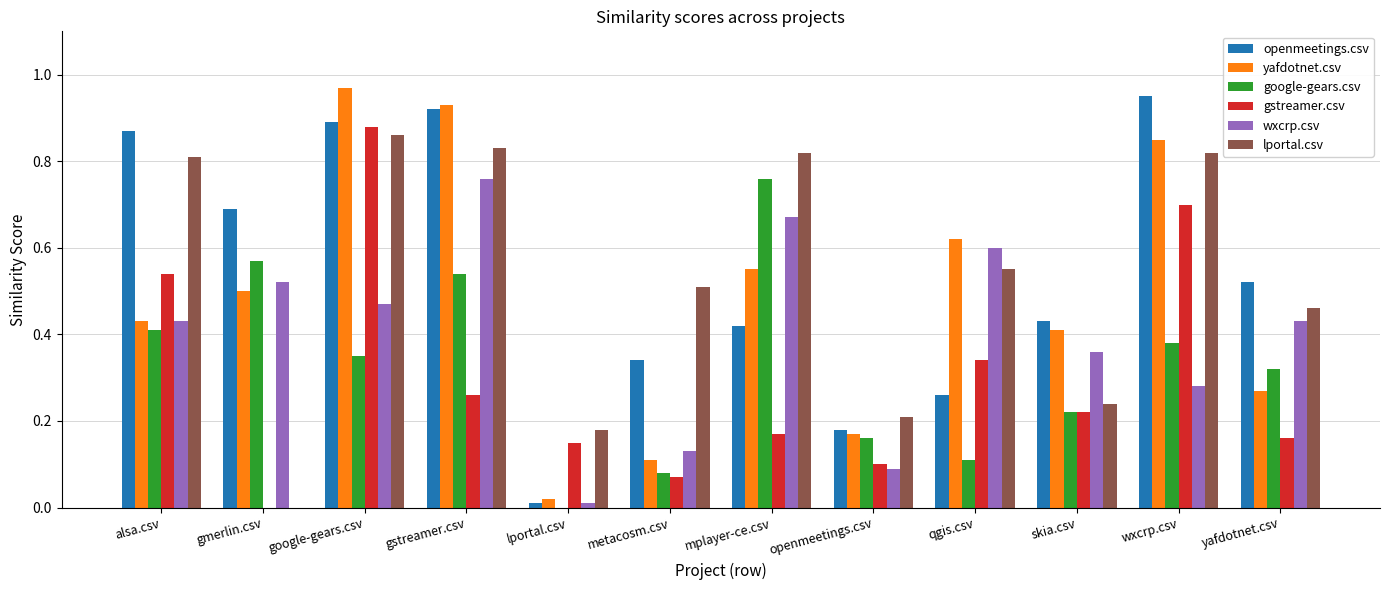

Which category has the highest value in the google-gears.csv series?

mplayer-ce.csv